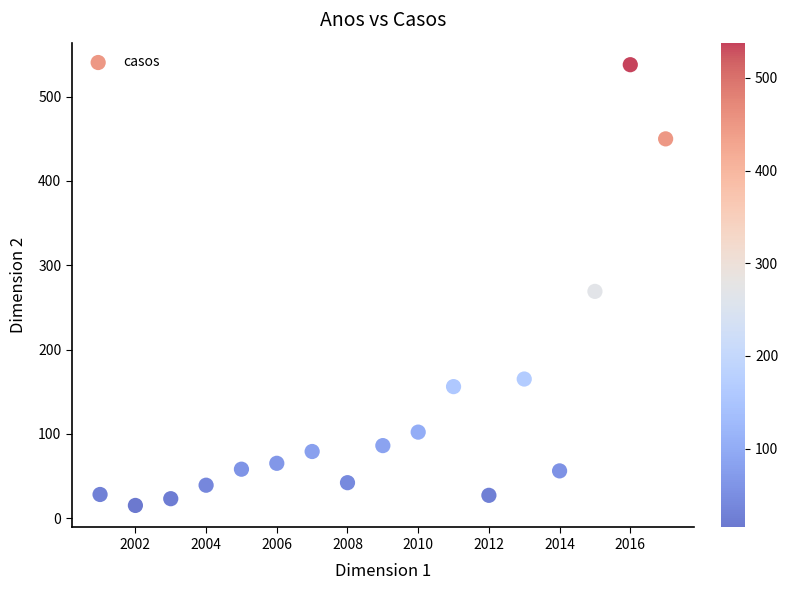

What Y value in the scatter plot is closest to 276?

269